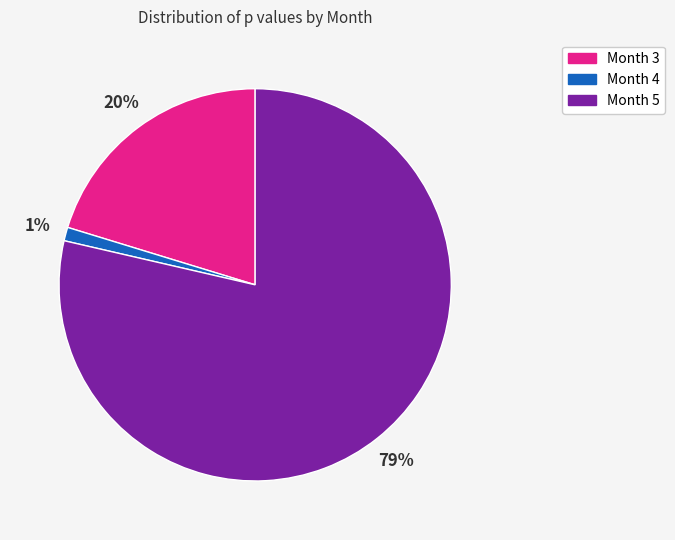

To the nearest percent, what is the average slice percentage?

33%